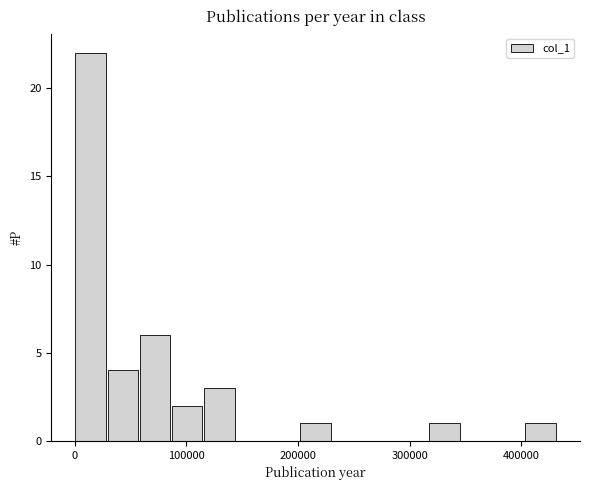

Around what value on the x-axis is the tallest bar? Give the approximate position of its centre, as read against the axis.

10000